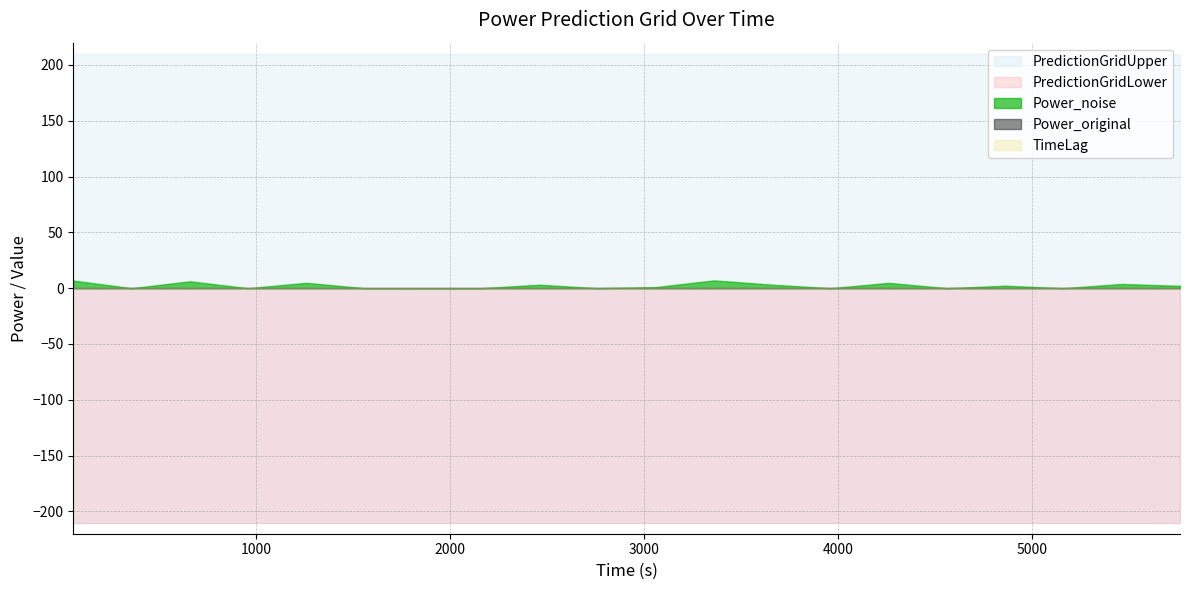

What is the value of the Power_noise point at the 3rd from the left?

6.2